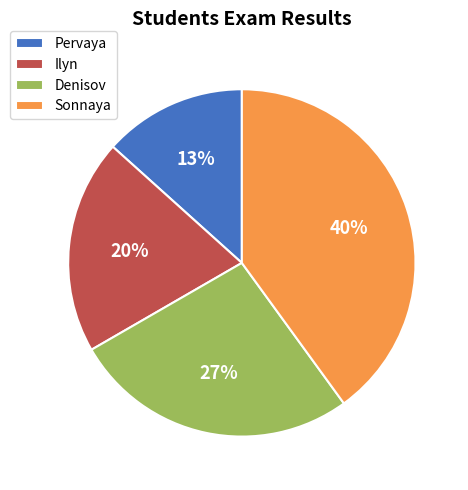

Approximately how many times larger is the value at Pervaya compared to Ilyn?

0.7